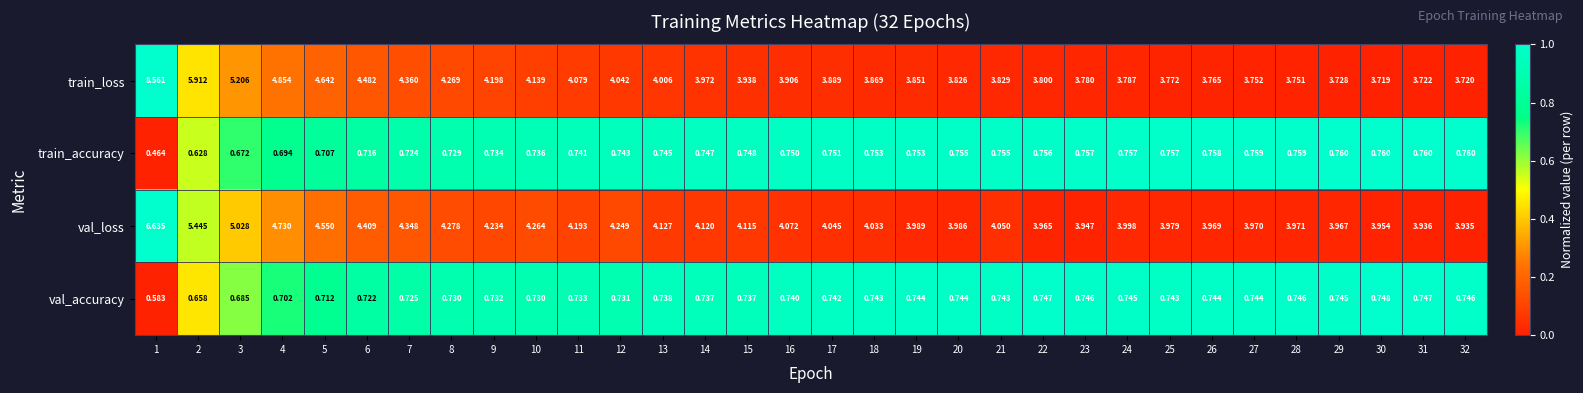

Which series has the widest spread of values?

train_loss